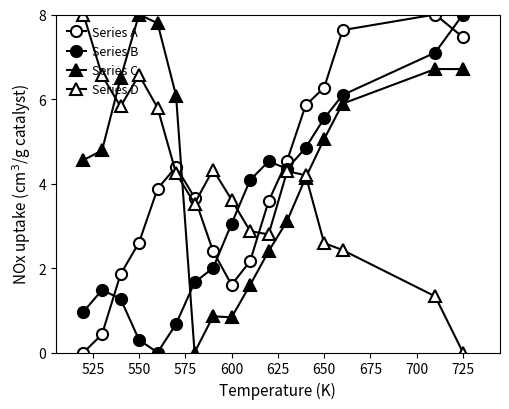

Which series has the widest spread of values?

Series A